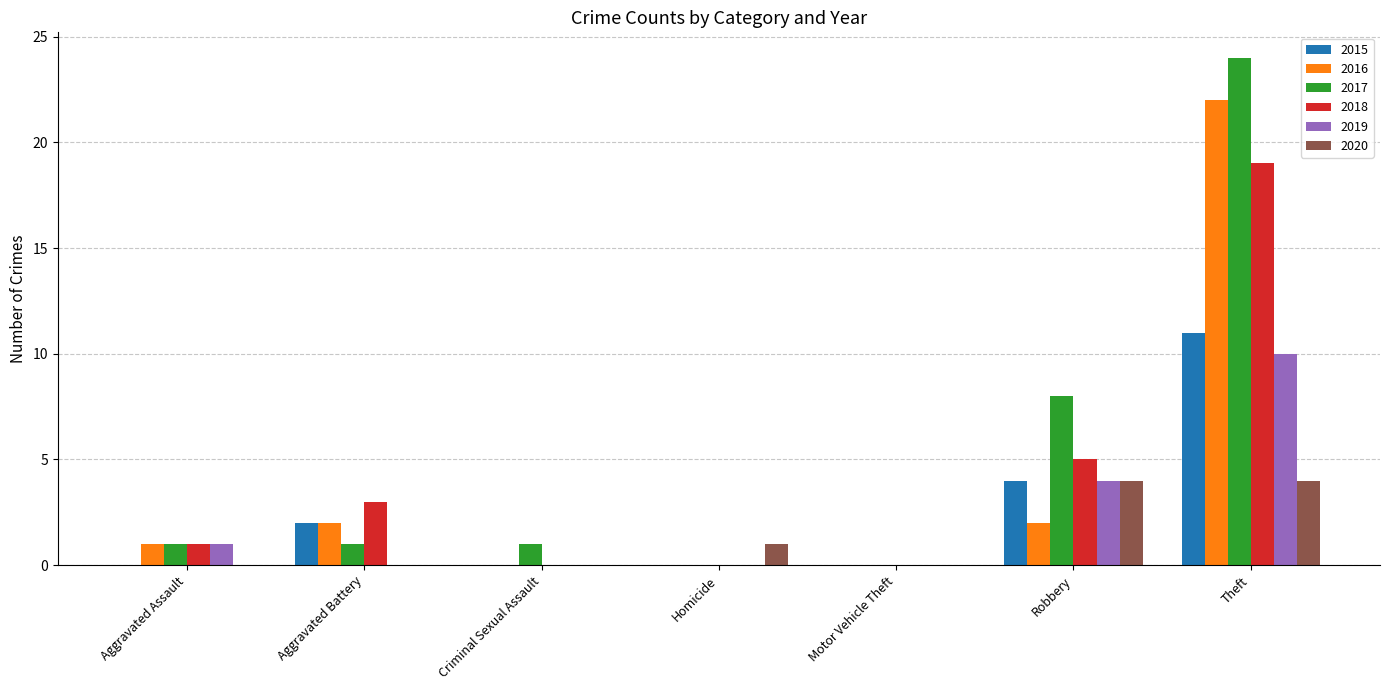

What are all the series names shown in the legend?

2015, 2016, 2017, 2018, 2019, 2020